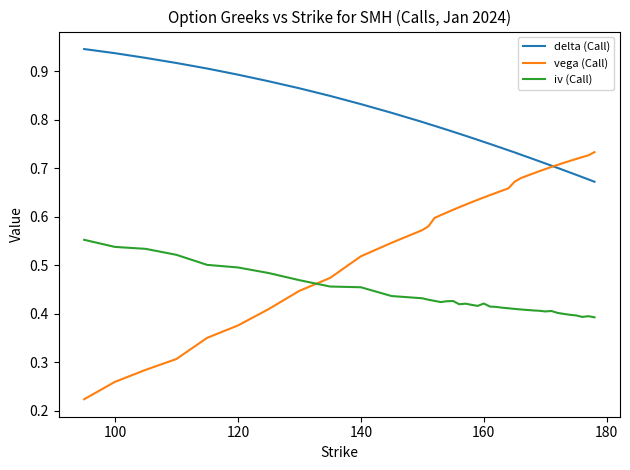

Which series has the largest range (max minus min)?

vega (Call)